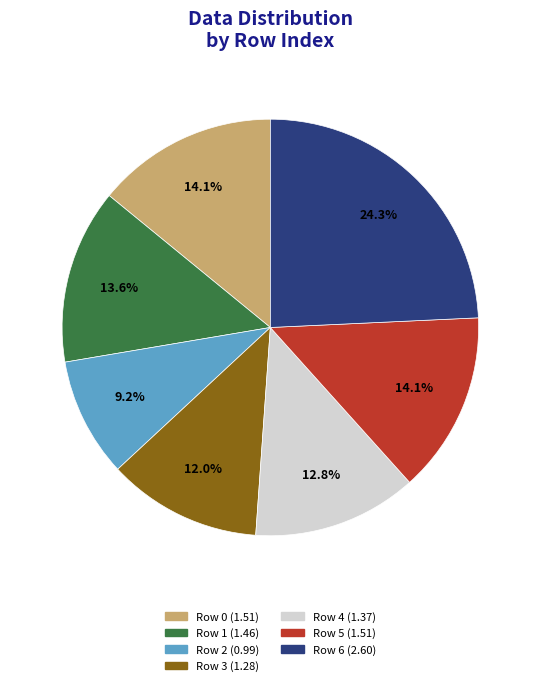

Is there a majority slice in this chart?

No